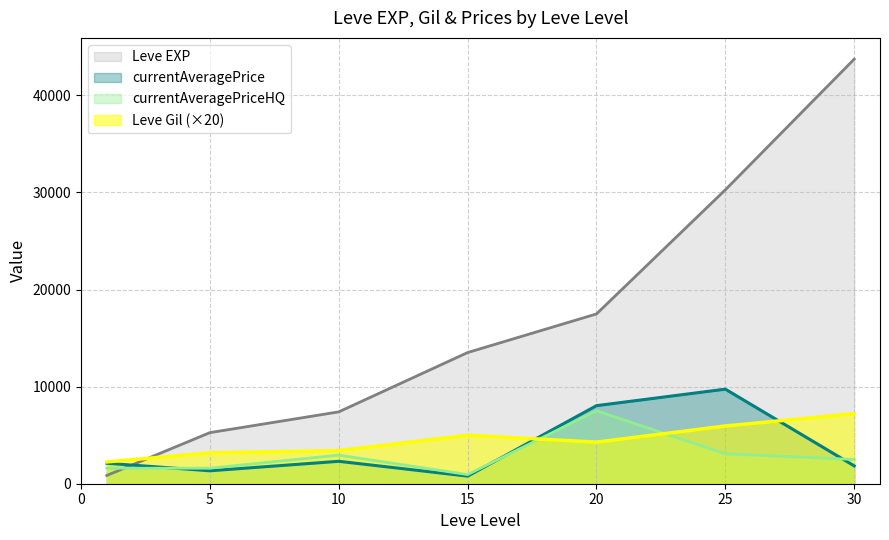

Which has a higher value, 5 or 25?

25